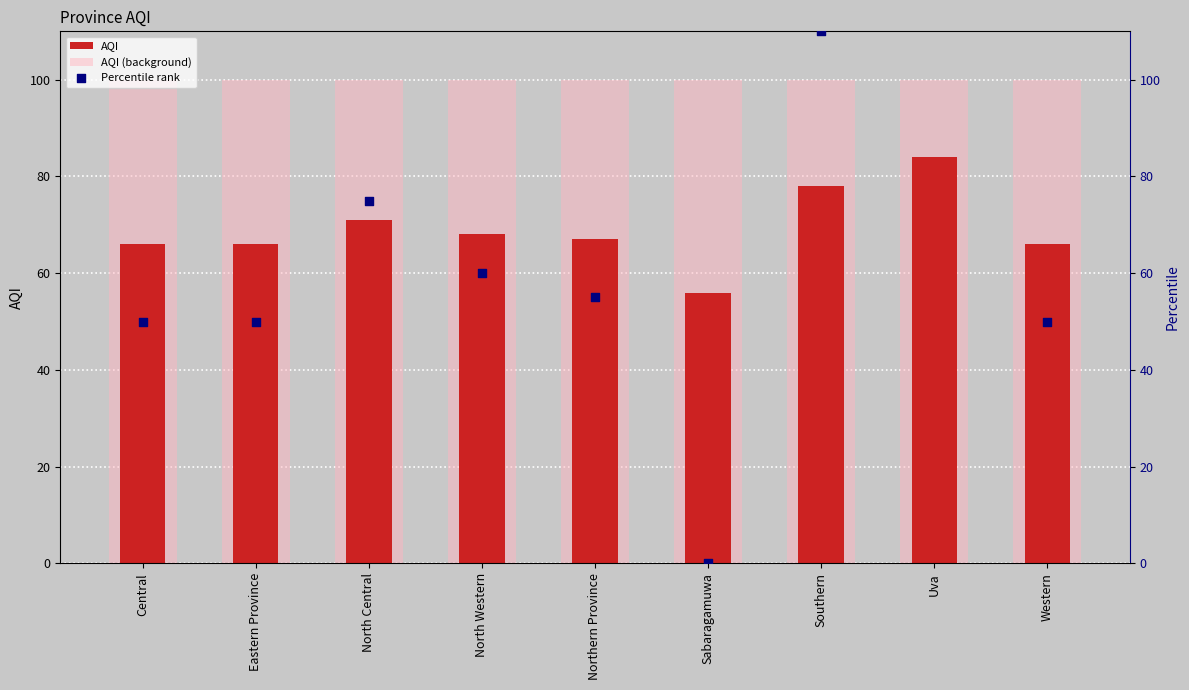

Which series contains the highest Y value?

Percentile rank